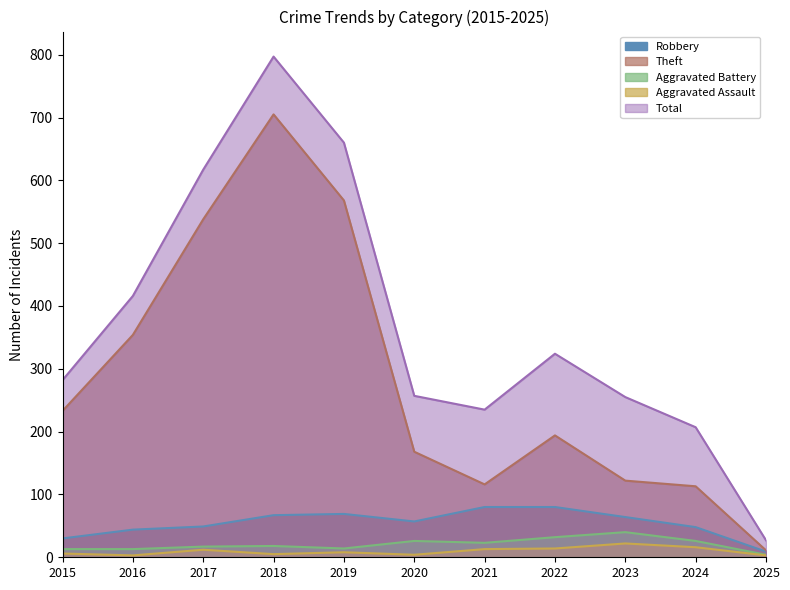

List the series in order of their peak value, lowest first.

Aggravated Assault, Aggravated Battery, Robbery, Theft, Total